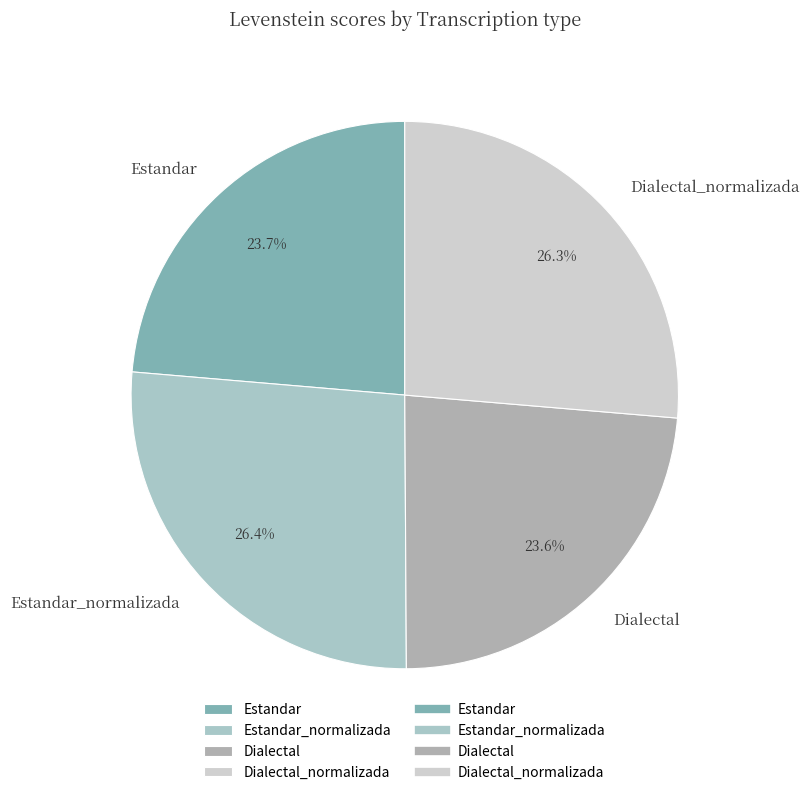

To the nearest percent, what portion does Estandar_normalizada represent?

26%